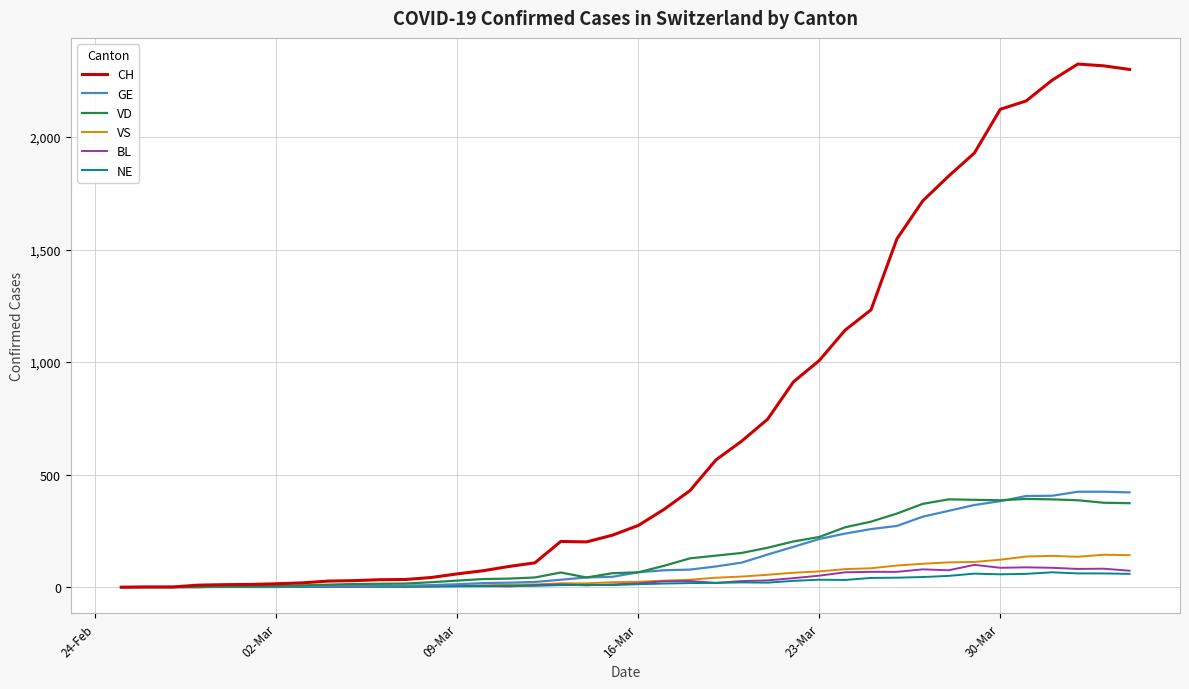

Which series has the largest range (max minus min)?

CH